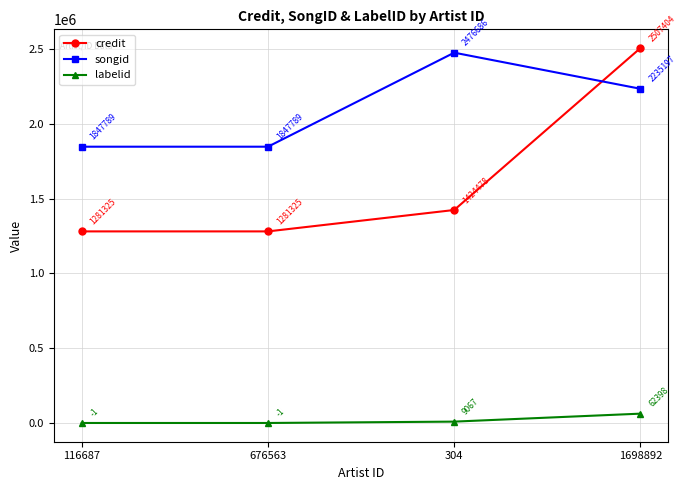

Reading left to right, extract all data points from this chart.

credit: 1281325	1281325	1424478	2507404
songid: 1847789	1847789	2476686	2235197
labelid: -1	-1	9067	62398